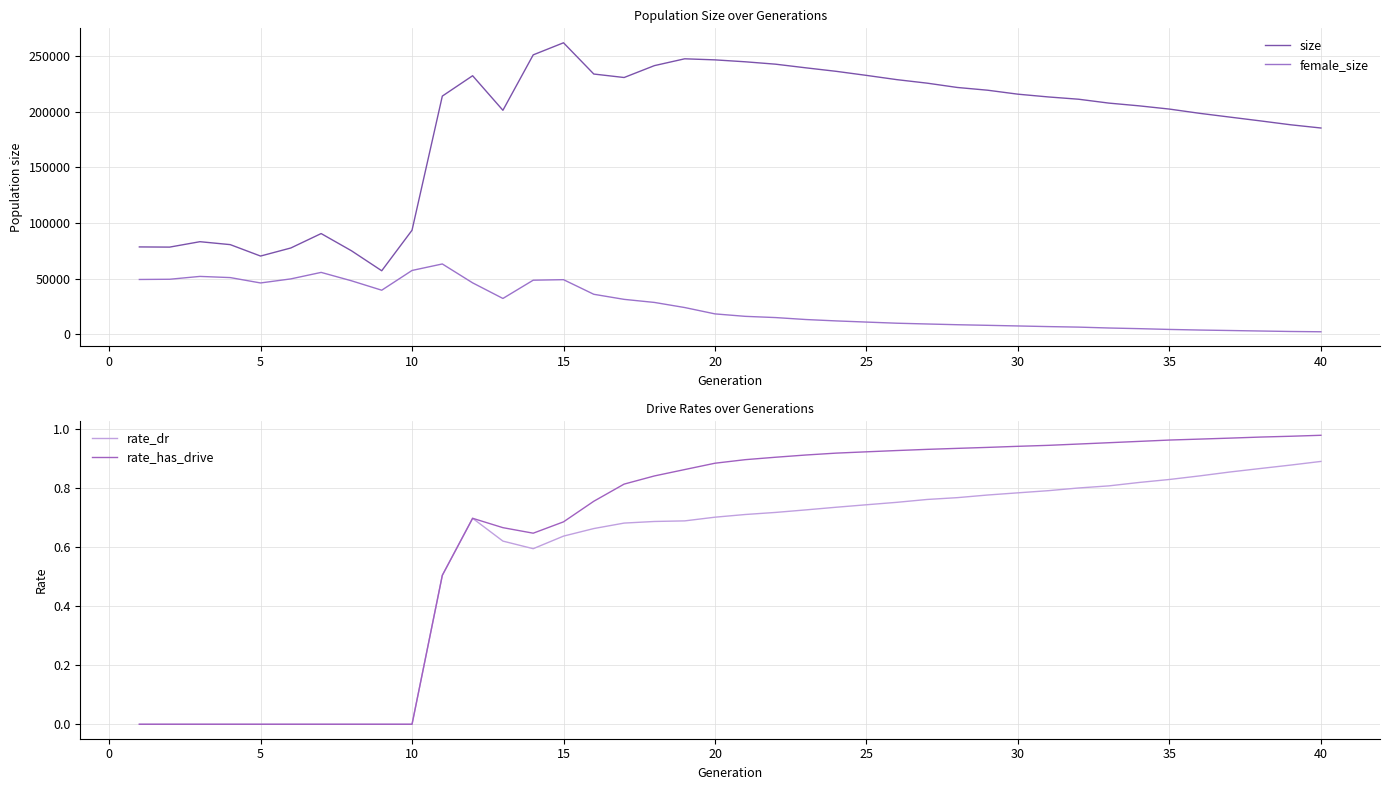

True or false: rate_dr and female_size cross at least once.

False